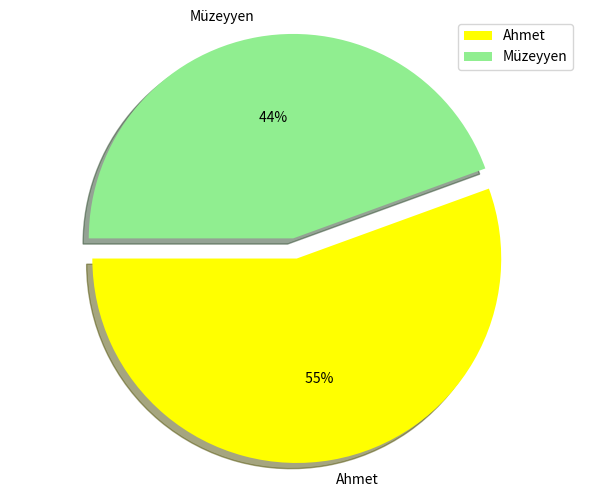

What is the ratio of the value at Müzeyyen to the value at Ahmet?

0.8